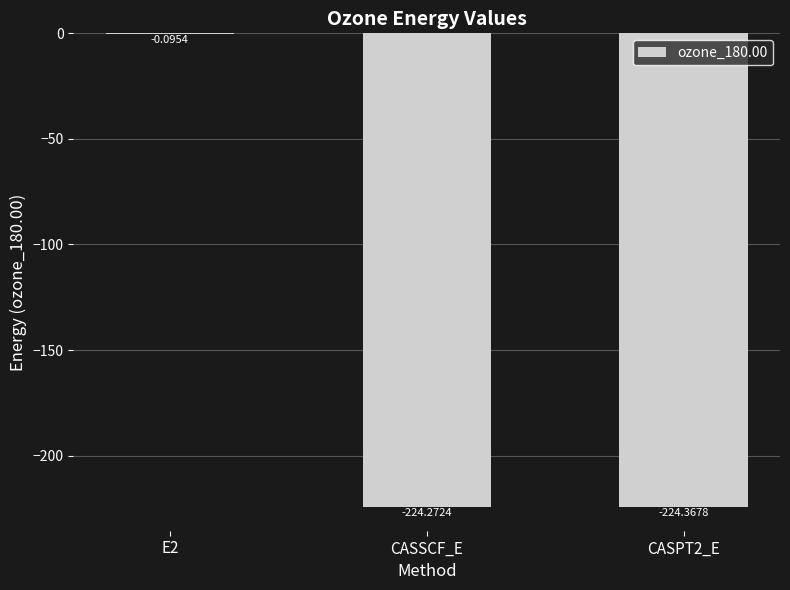

What is the sum of the values at E2 and CASPT2_E?

-224.5